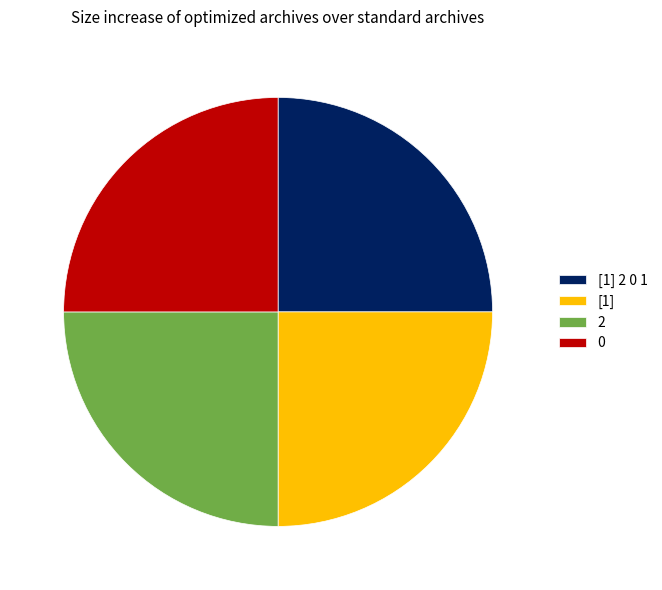

Is it true that [1] 2 0 1 is 17% of the pie?

False